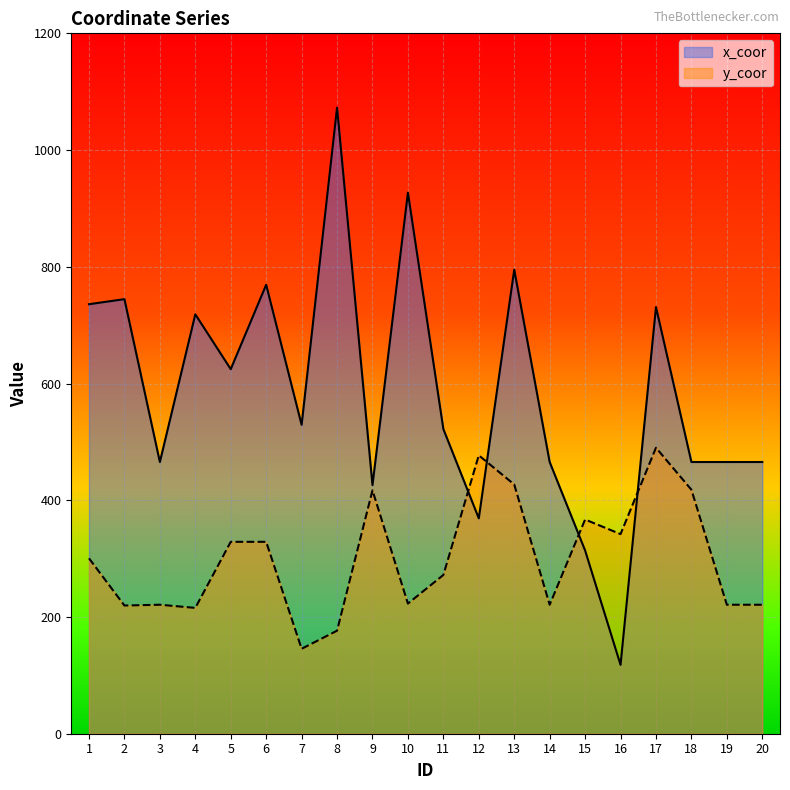

Which series has the largest total across all categories?

x_coor